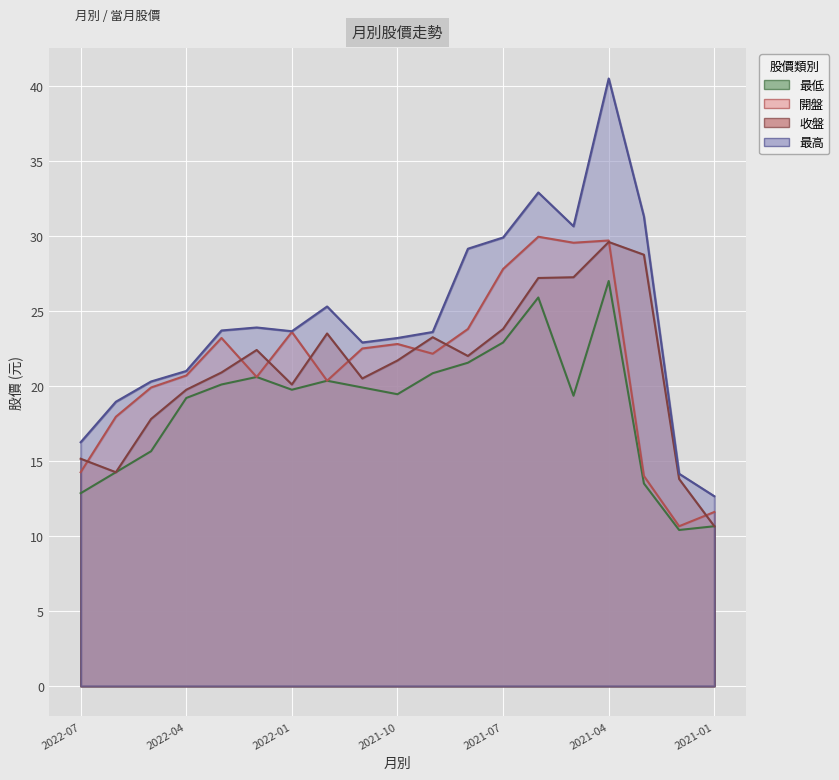

Is the value of 開盤 at 2022-05 greater than the value of 最高 at 2021-02?

Yes